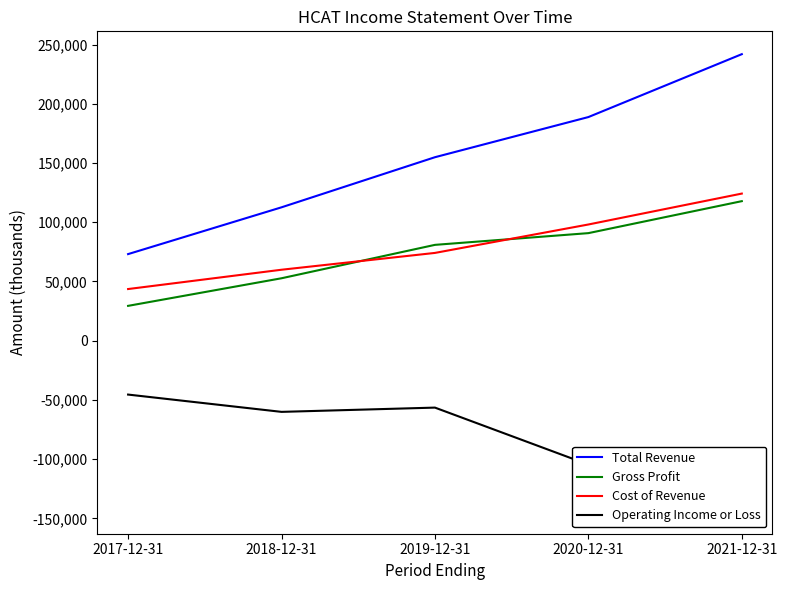

The value of Cost of Revenue at 2020-12-31 is 131663. True or false?

False